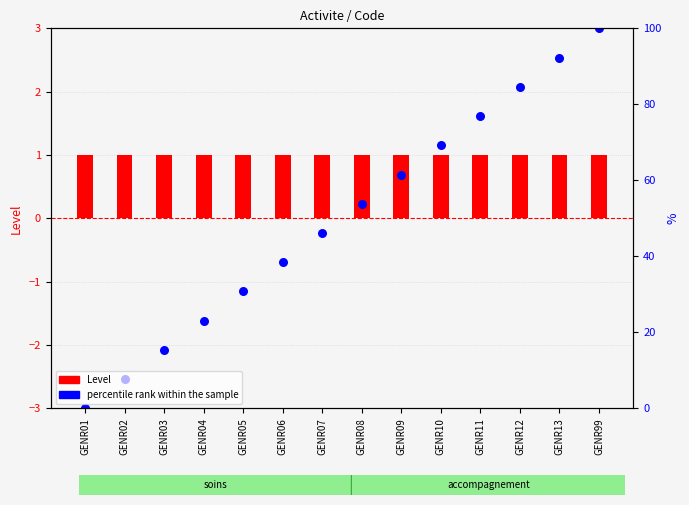

At how many categories does at least one series exceed 0?

14